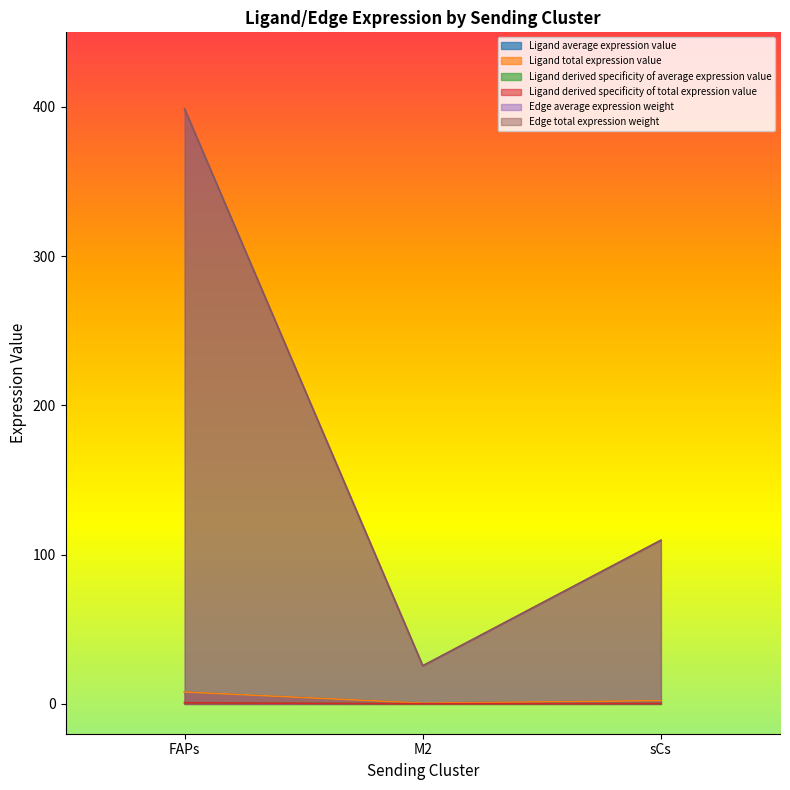

At sCs, list the series in order from largest to smallest.

Edge average expression weight, Edge total expression weight, Ligand average expression value, Ligand total expression value, Ligand derived specificity of average expression value, Ligand derived specificity of total expression value